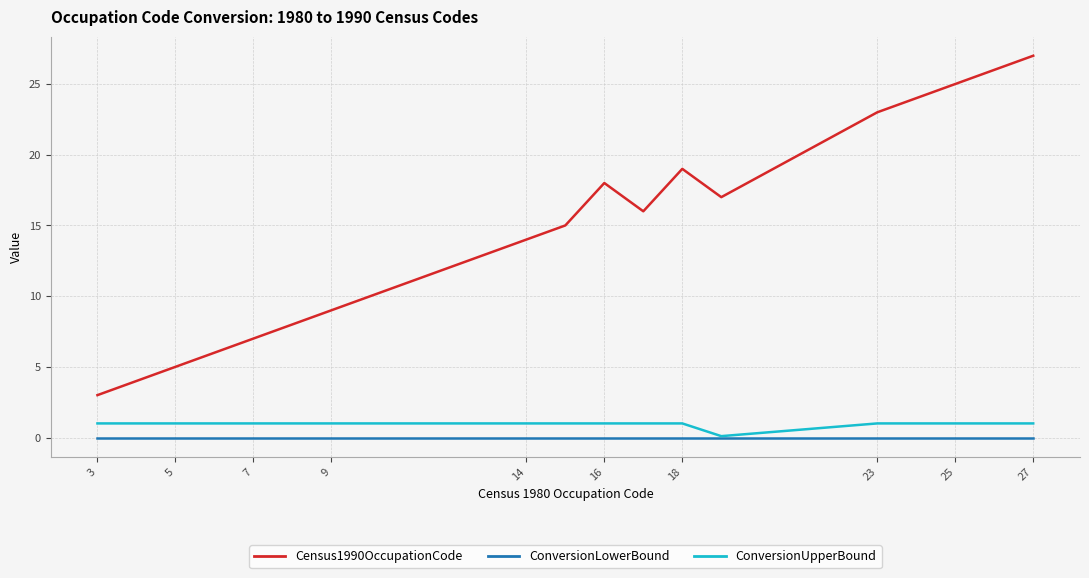

Reading right to left, extract all data points from this chart.

Census1990OccupationCode: 27.0	26.0	25.0	24.0	23.0	17.0	19.0	16.0	18.0	15.0	14.0	13.0	9.0	8.0	7.0	6.0	5.0	4.0	3.0
ConversionLowerBound: 0.0	0.0	0.0	0.0	0.0	0.0	0.0	0.0	0.0	0.0	0.0	0.0	0.0	0.0	0.0	0.0	0.0	0.0	0.0
ConversionUpperBound: 1.0	1.0	1.0	1.0	1.0	0.1	1.0	1.0	1.0	1.0	1.0	1.0	1.0	1.0	1.0	1.0	1.0	1.0	1.0